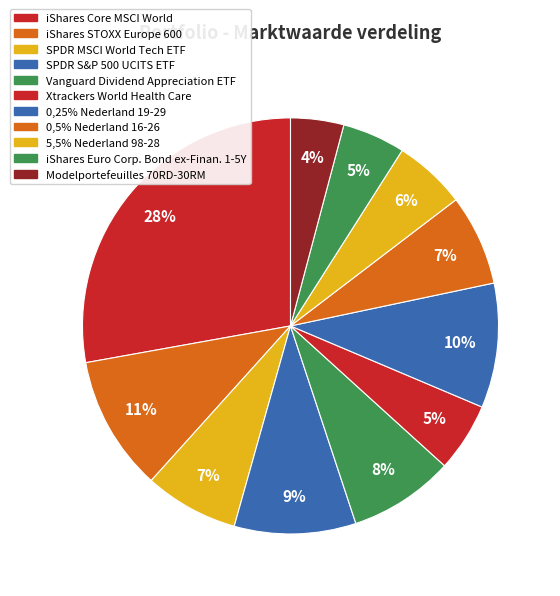

Count the number of slices in the pie.

11